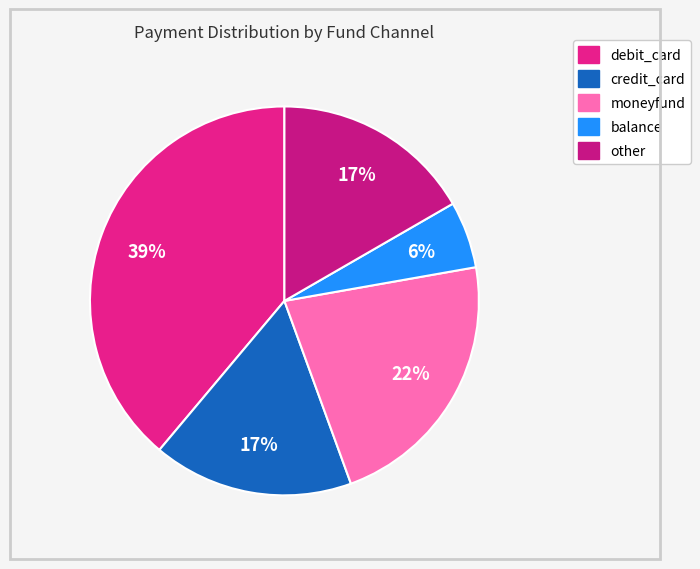

Is there any slice that represents more than half of the pie?

No